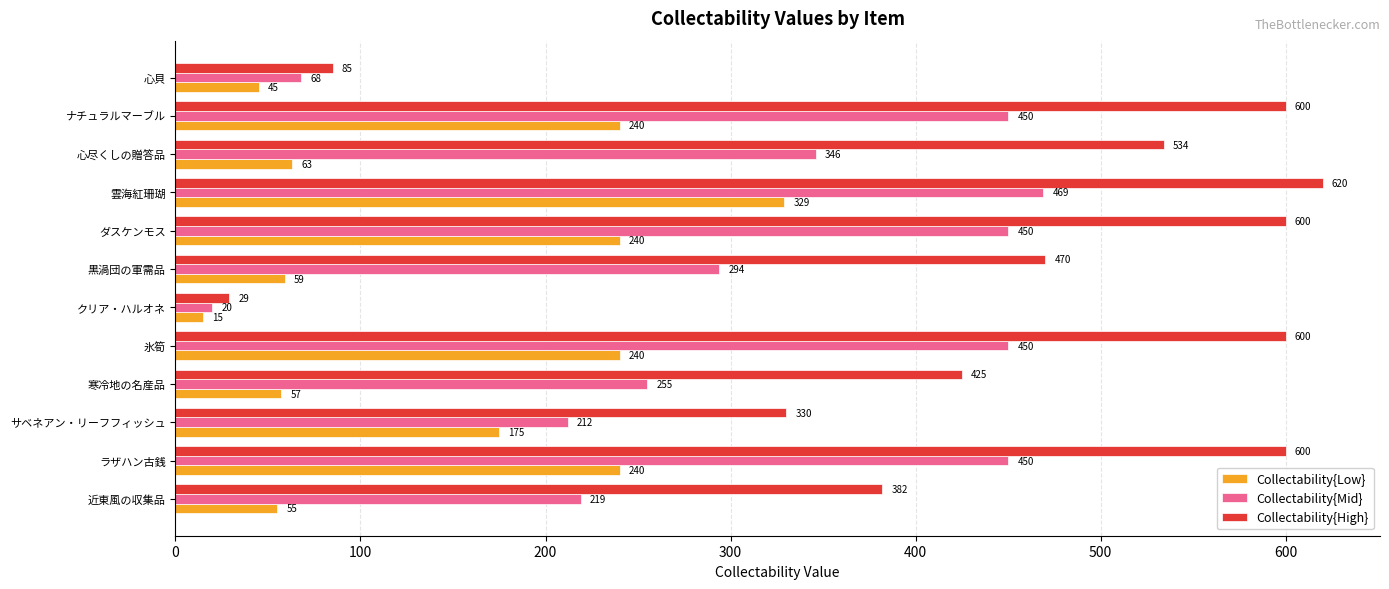

True or false: Collectability{High} has a value of 330 at サベネアン・リーフフィッシュ.

True